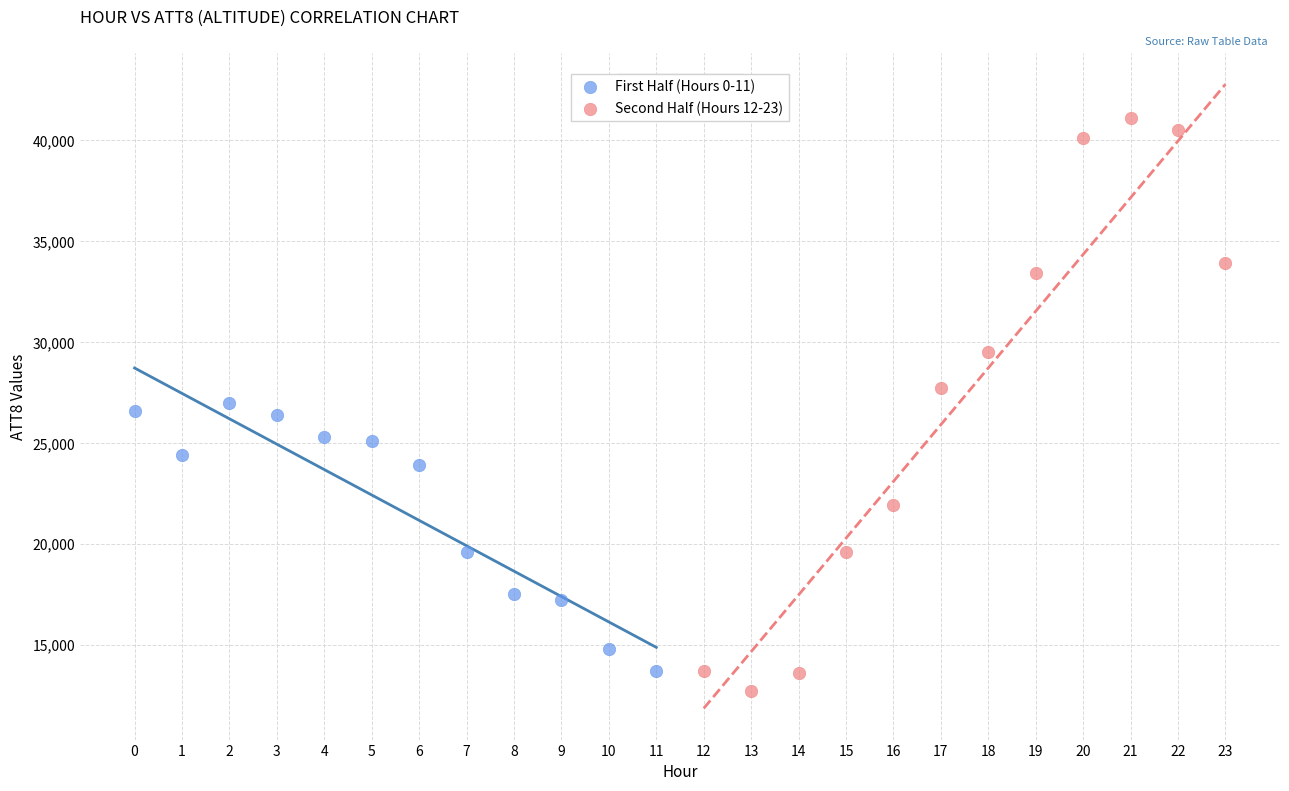

Which series reaches the maximum Y coordinate?

Second Half (Hours 12-23)